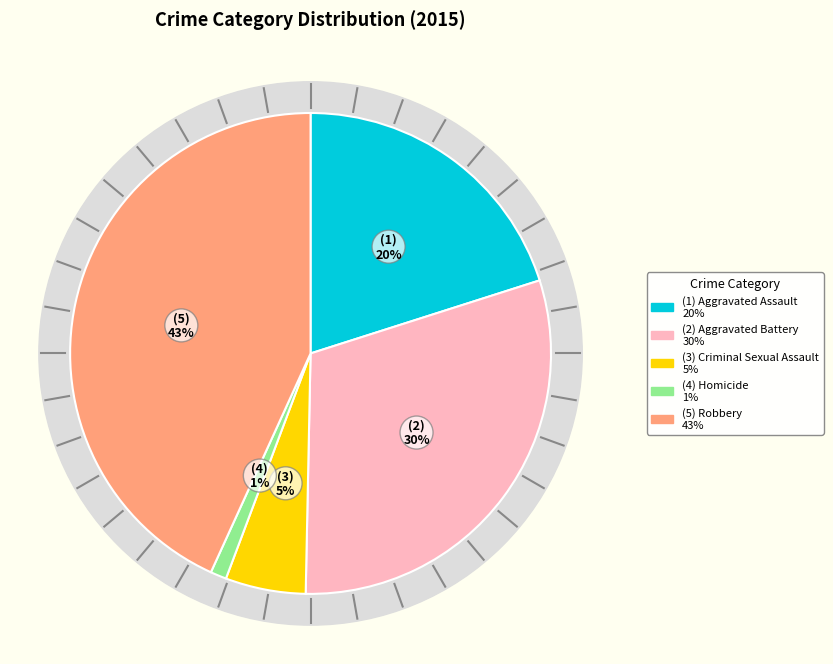

What percentage is the Robbery slice, to the nearest percent?

43%